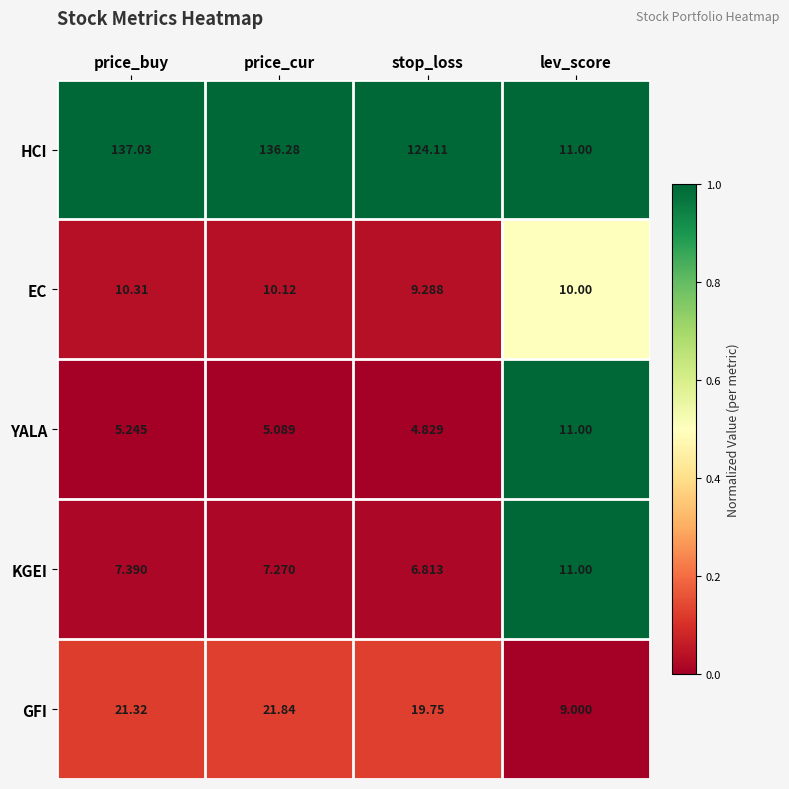

Between price_buy and price_cur, which series saw the biggest shift?

HCI